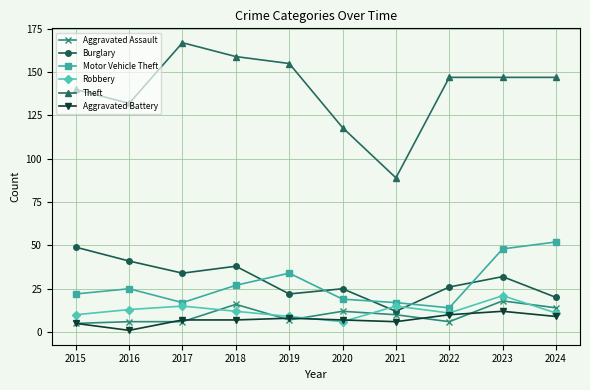

At which category does Motor Vehicle Theft reach its first local peak?

2016